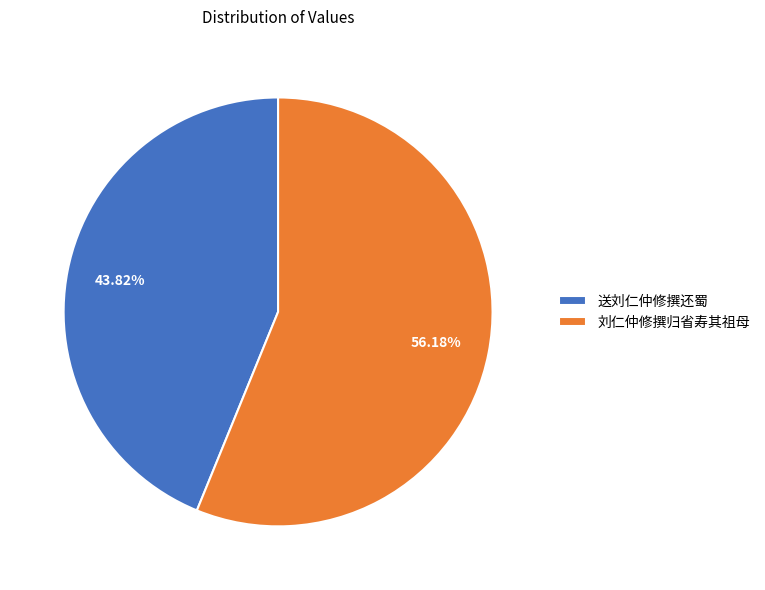

What percentage do 送刘仁仲修撰还蜀 and 刘仁仲修撰归省寿其祖母 together represent?

100.0%